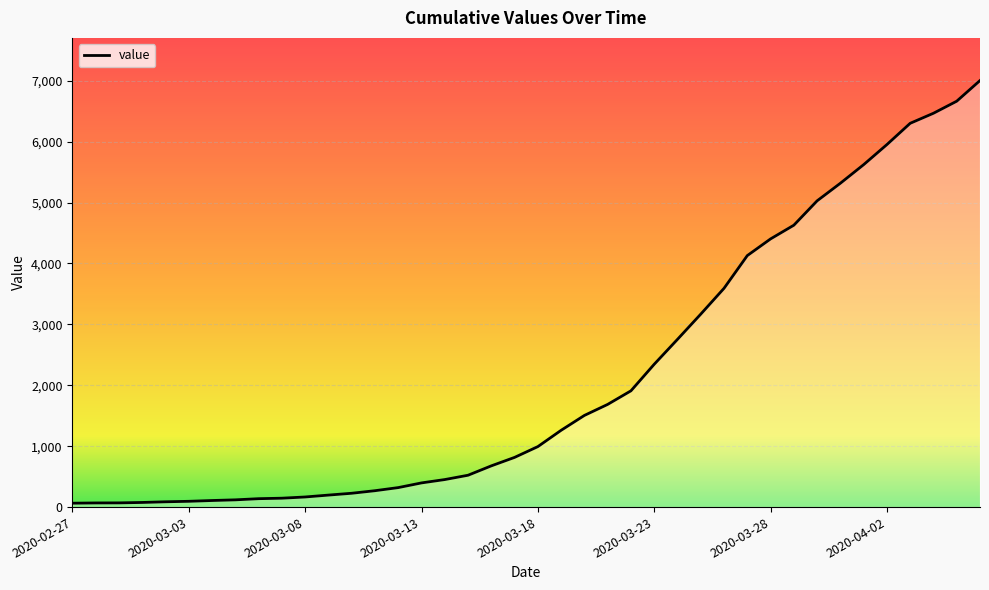

What is the difference between the maximum and minimum values?

6939